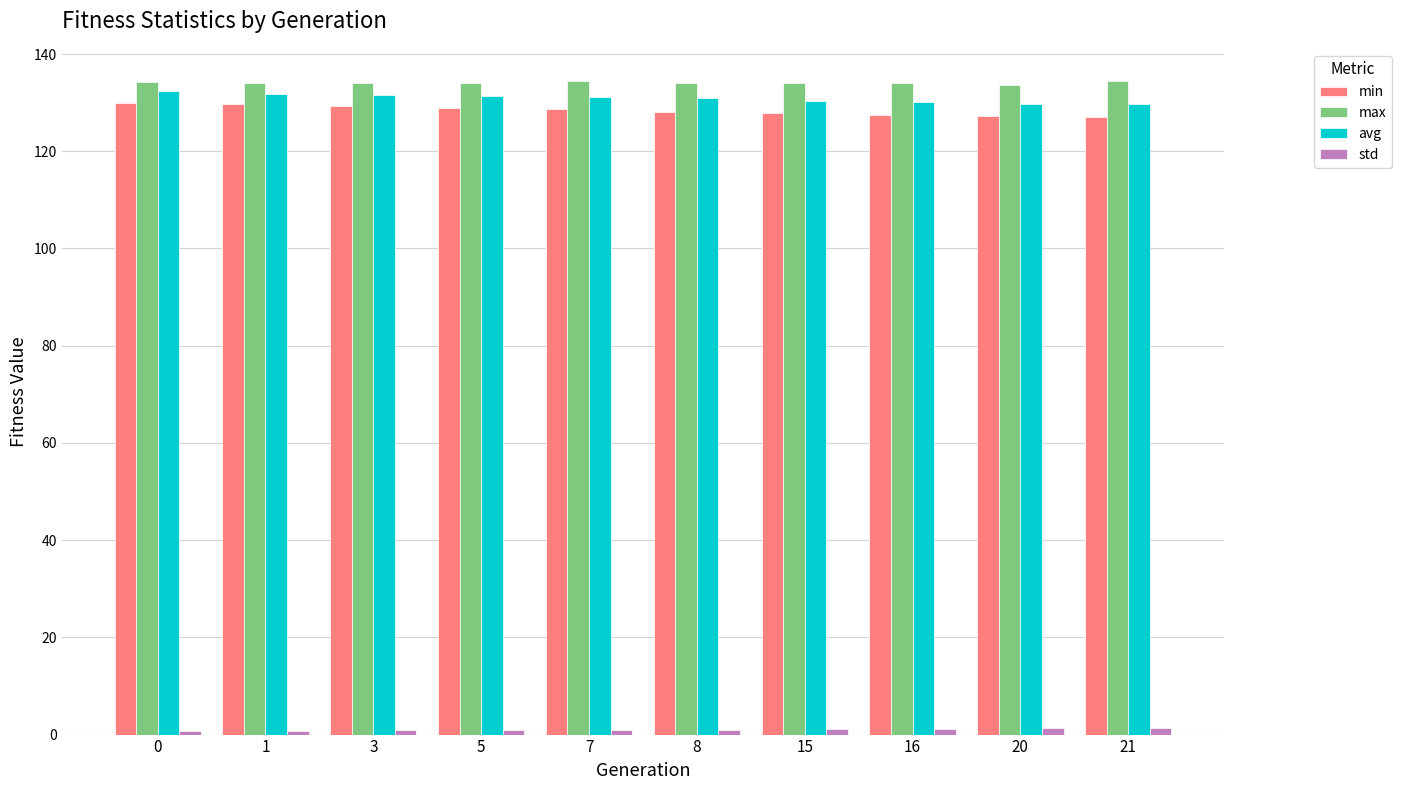

What is the value of the max bar at the 3rd from the left?

134.1